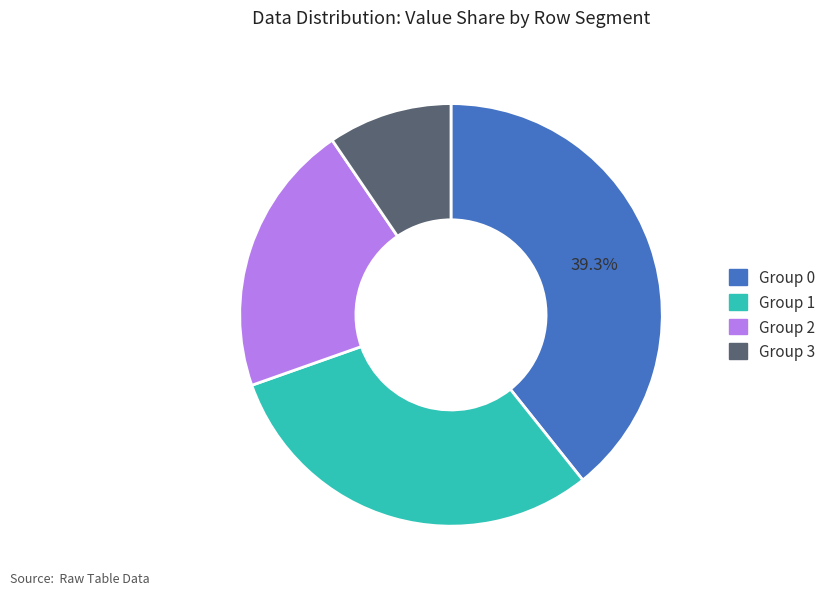

Does any single category account for the majority?

No